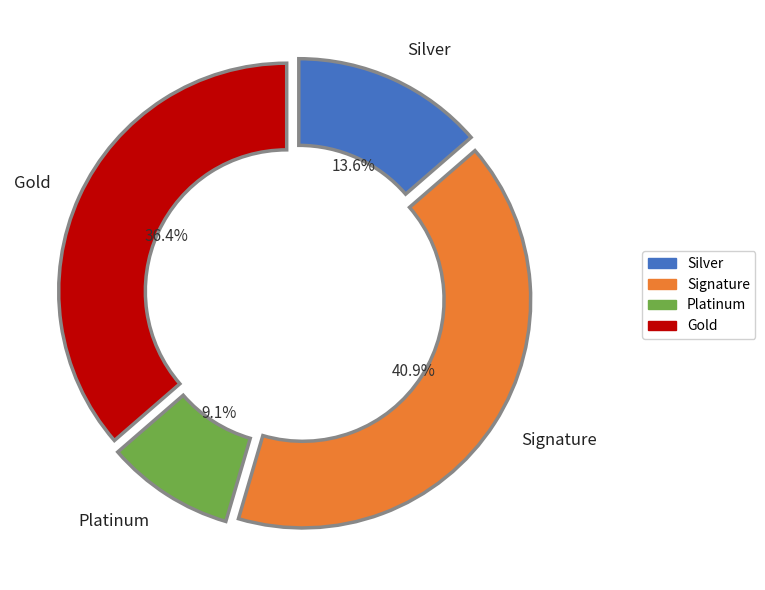

Is there a majority slice in this chart?

No